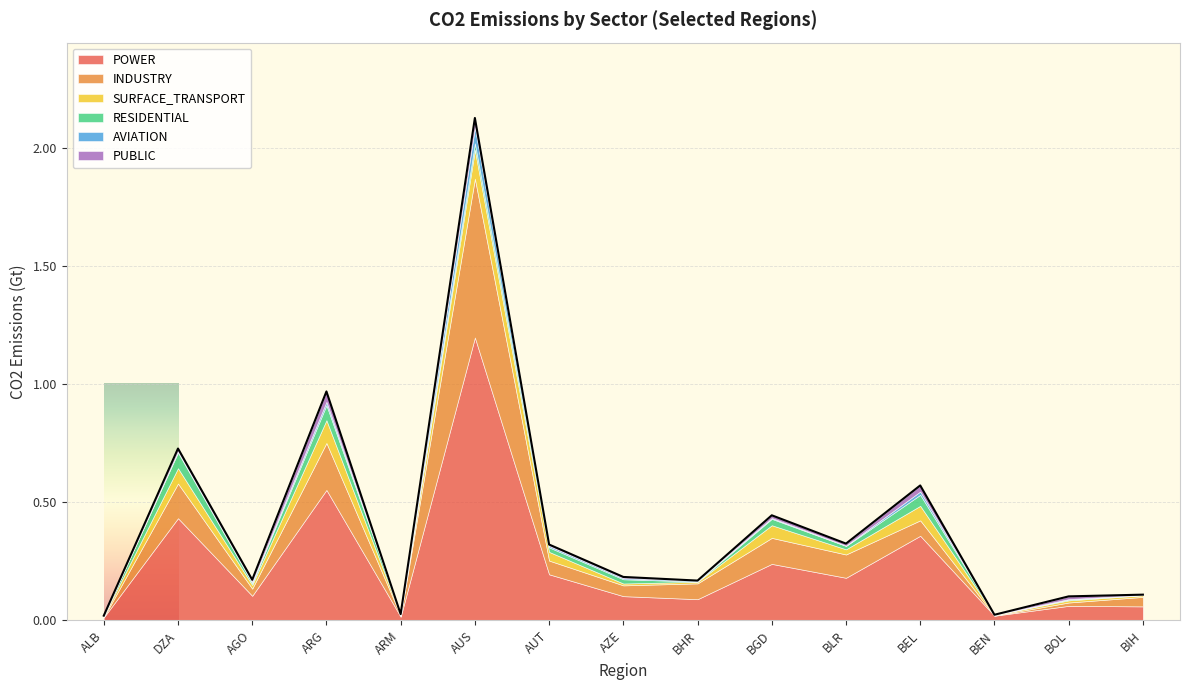

Where is the first local maximum for SURFACE_TRANSPORT?

DZA